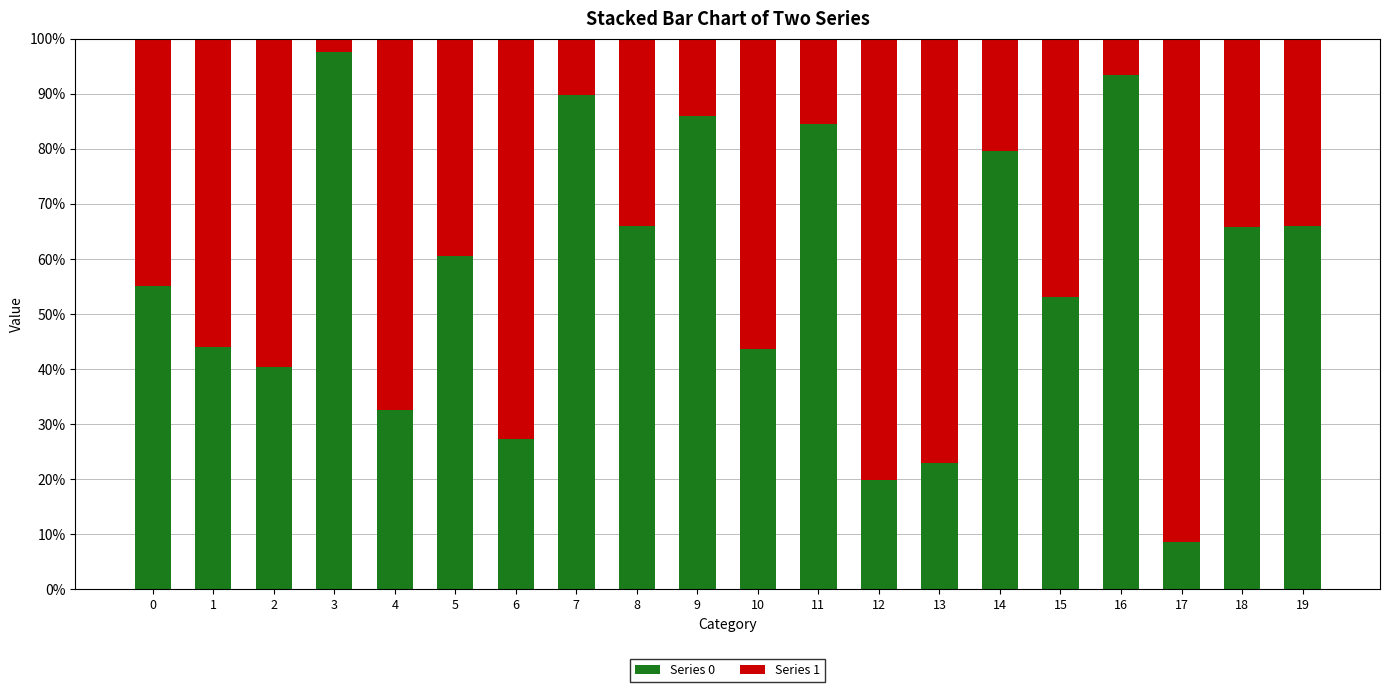

What is the difference between the maximum and minimum values in the Series 0 series?

89.0